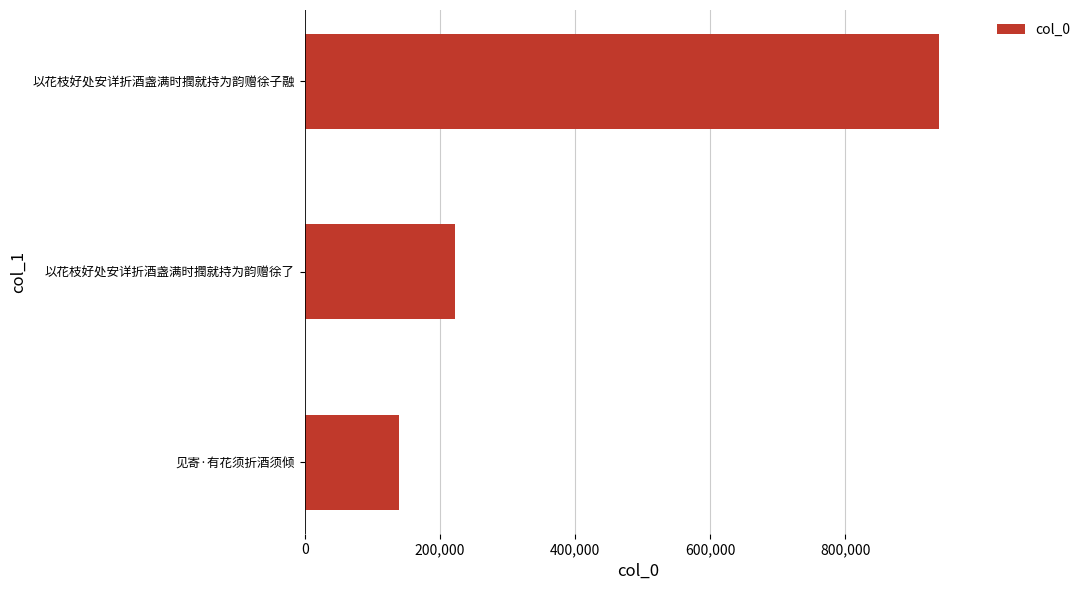

List the labels in order of value, largest first.

以花枝好处安详折酒盏满时撋就持为韵赠徐子融, 以花枝好处安详折酒盏满时撋就持为韵赠徐了, 见寄·有花须折酒须倾